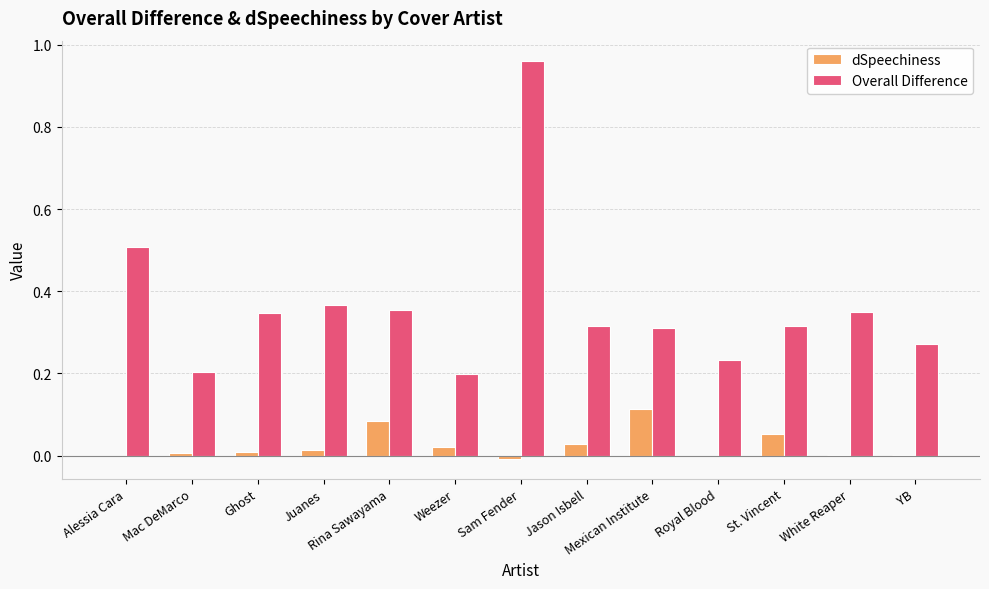

Which series changed the most between Royal Blood and White Reaper?

Overall Difference